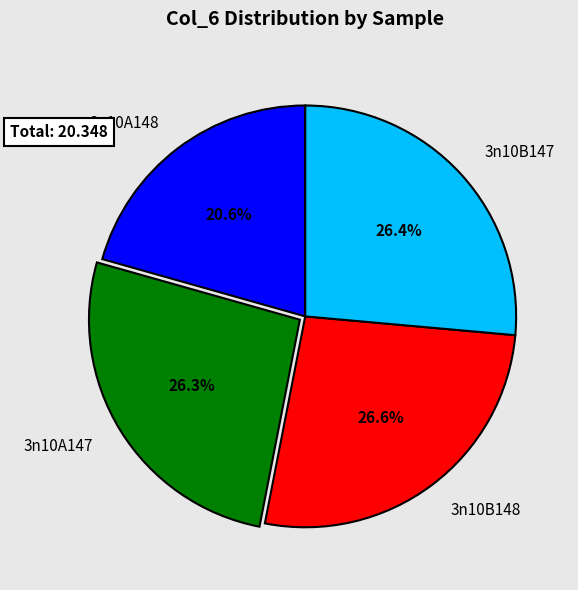

Does 3n10A148 represent more than half of the total?

No